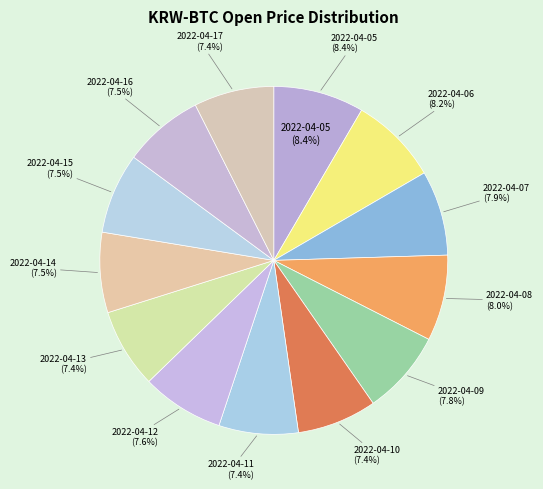

What is the largest slice in the pie chart?

2022-04-05